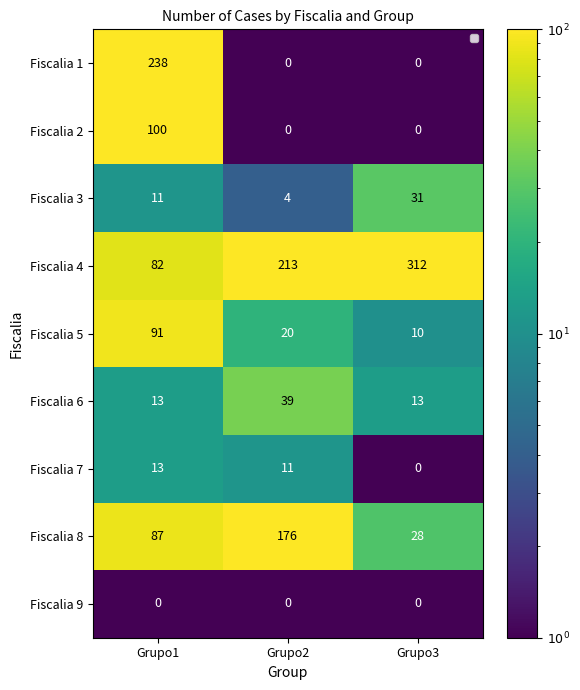

Which label corresponds to the largest value in the chart?

Grupo3